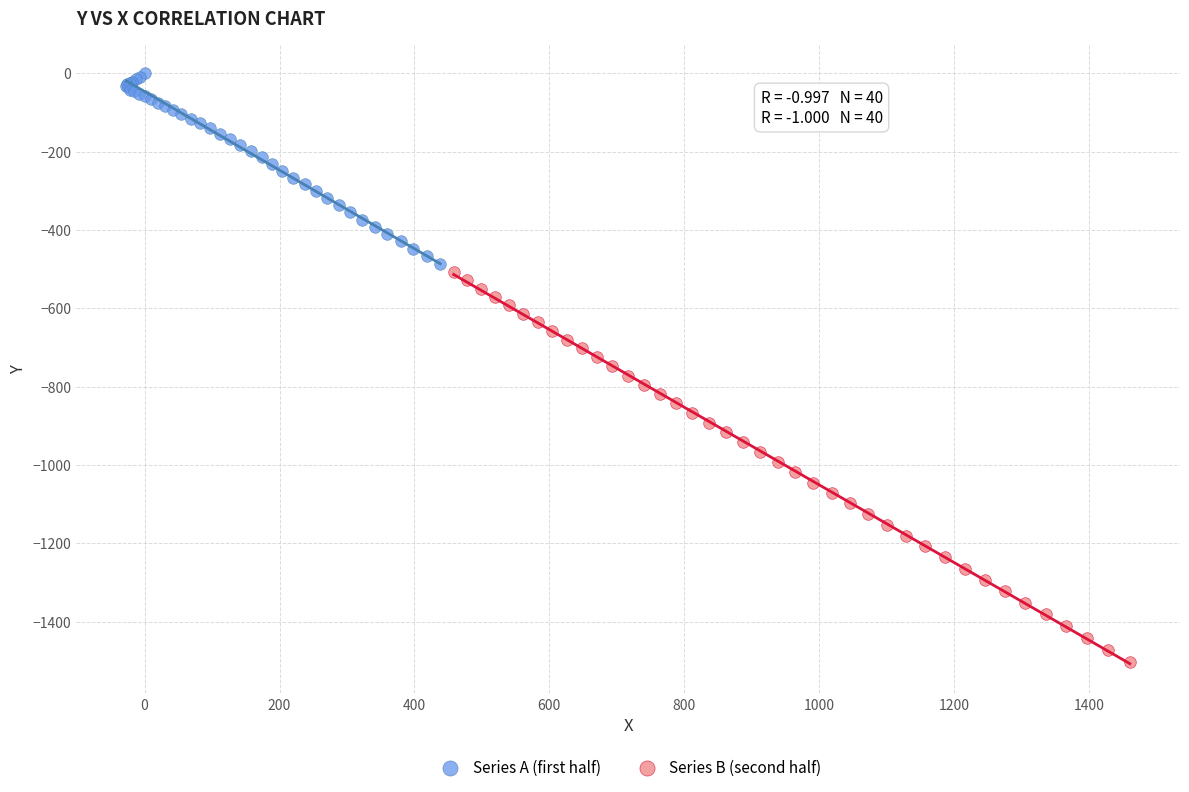

Which series has the widest spread of Y values?

Series B (second half)